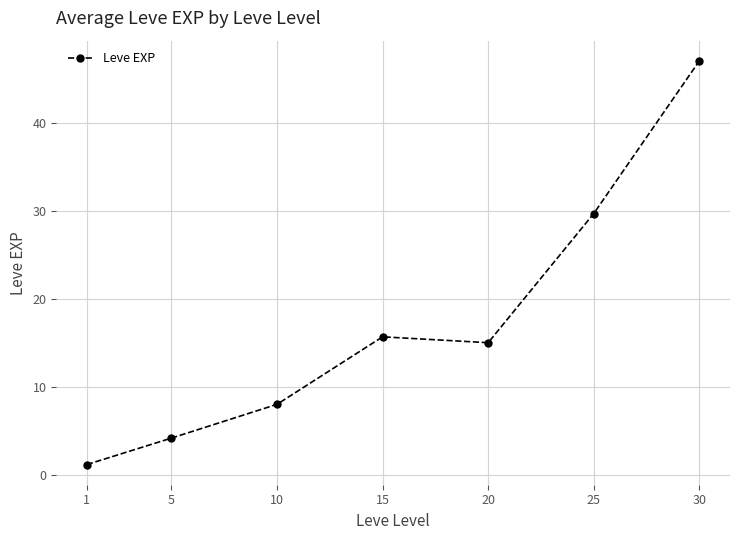

What is the change in value from 5 to 30?

+42.8